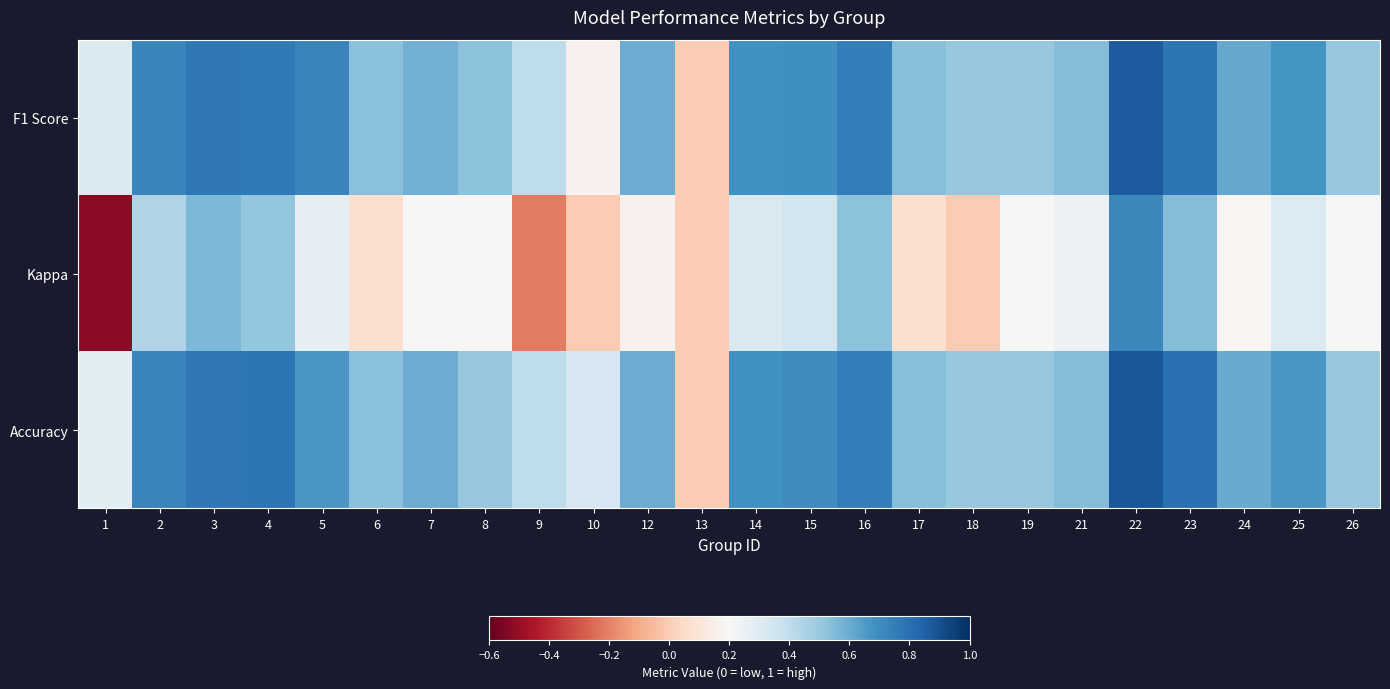

What is the spread (max minus min) of values at 22?

0.2